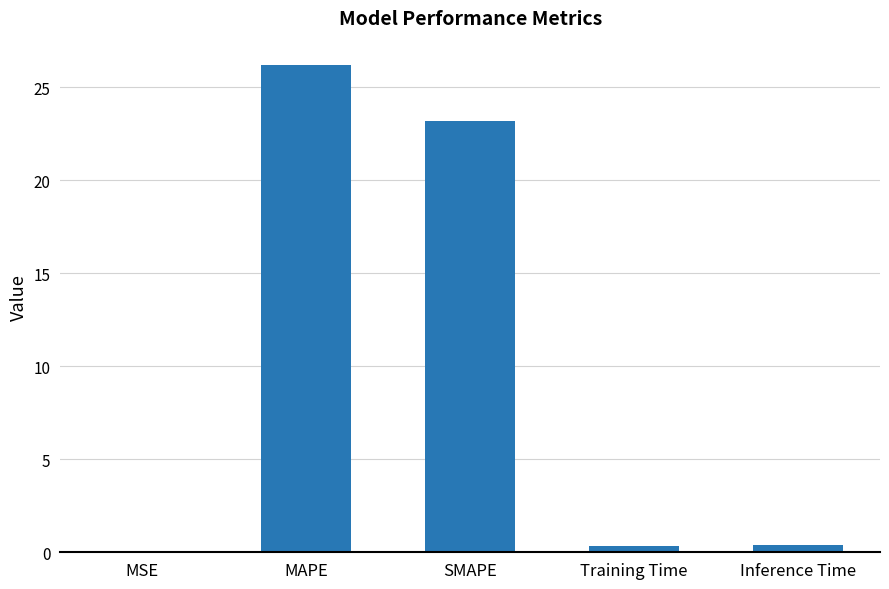

How many series are shown in this chart?

1